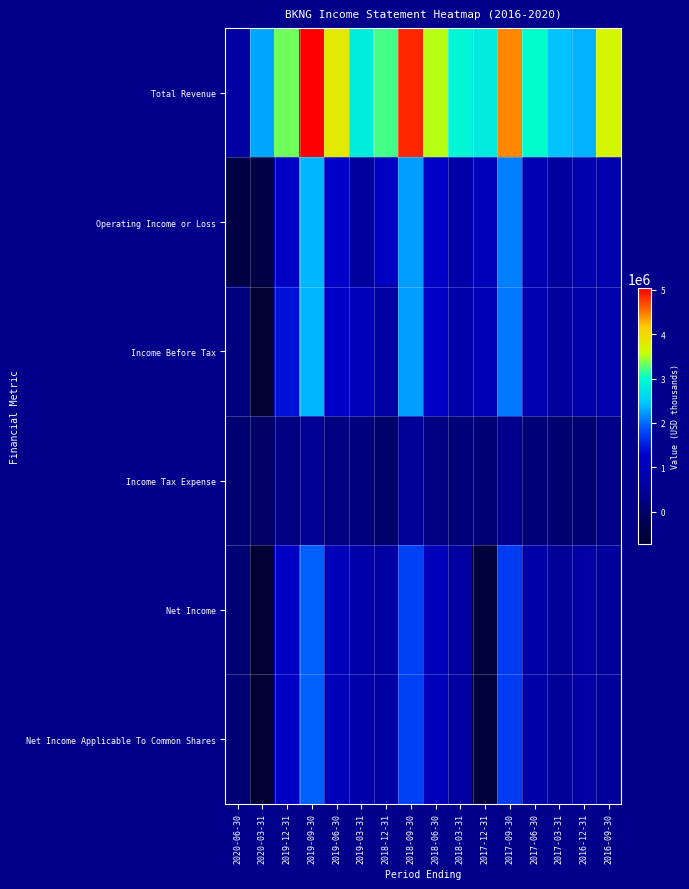

Which series changed the most between 2017-06-30 and 2016-09-30?

Total Revenue